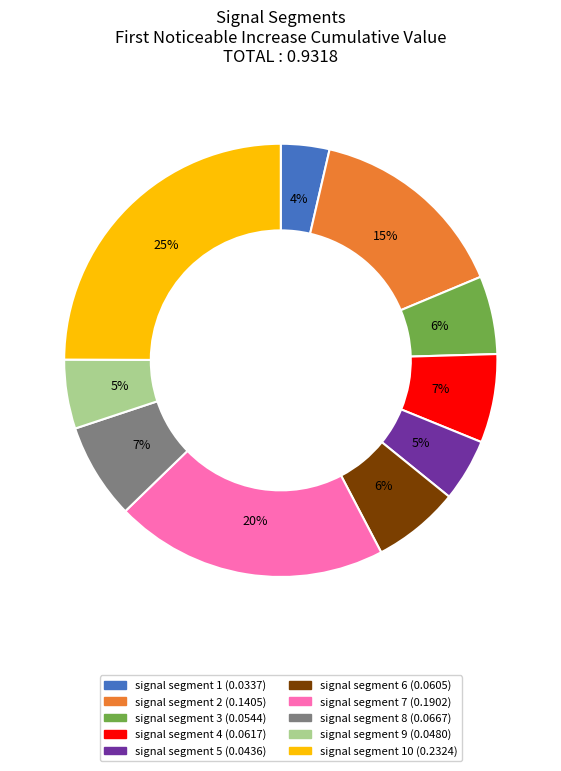

To the nearest percent, what is the average slice percentage?

10%